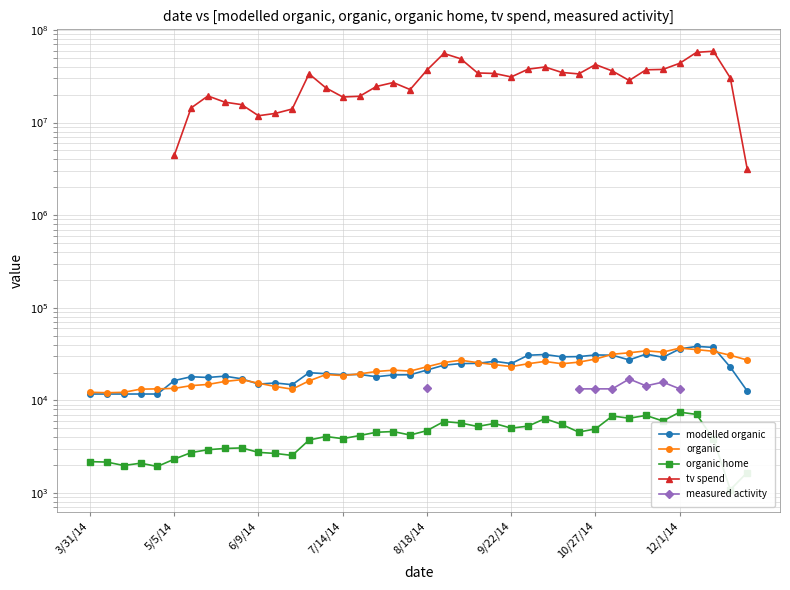

Is this an area chart (filled region under the line)?

No